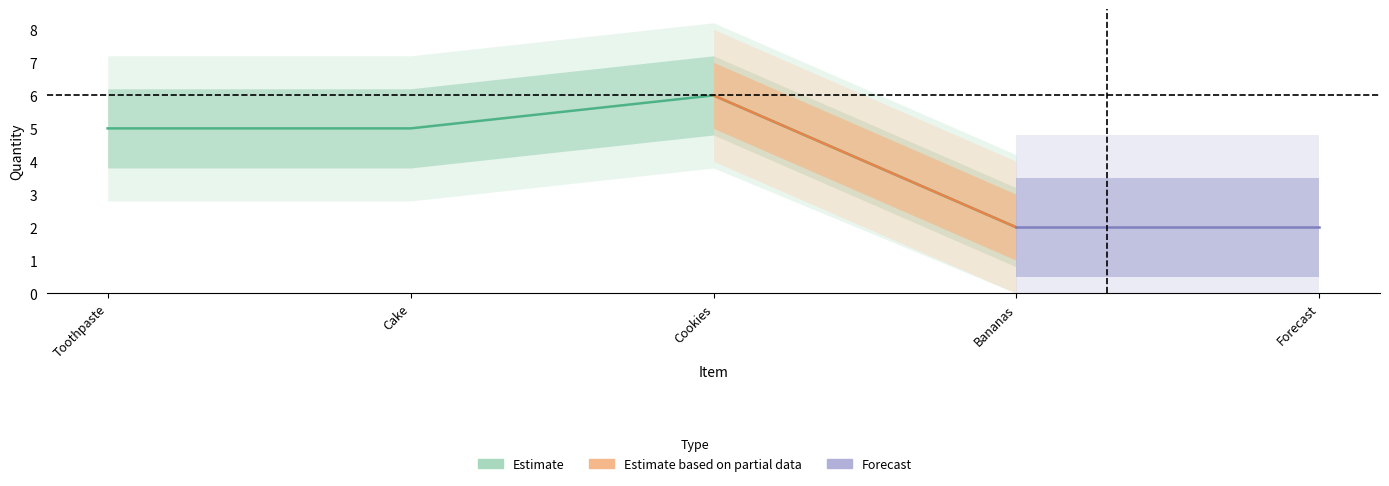

At which label does Estimate reach its minimum?

Bananas